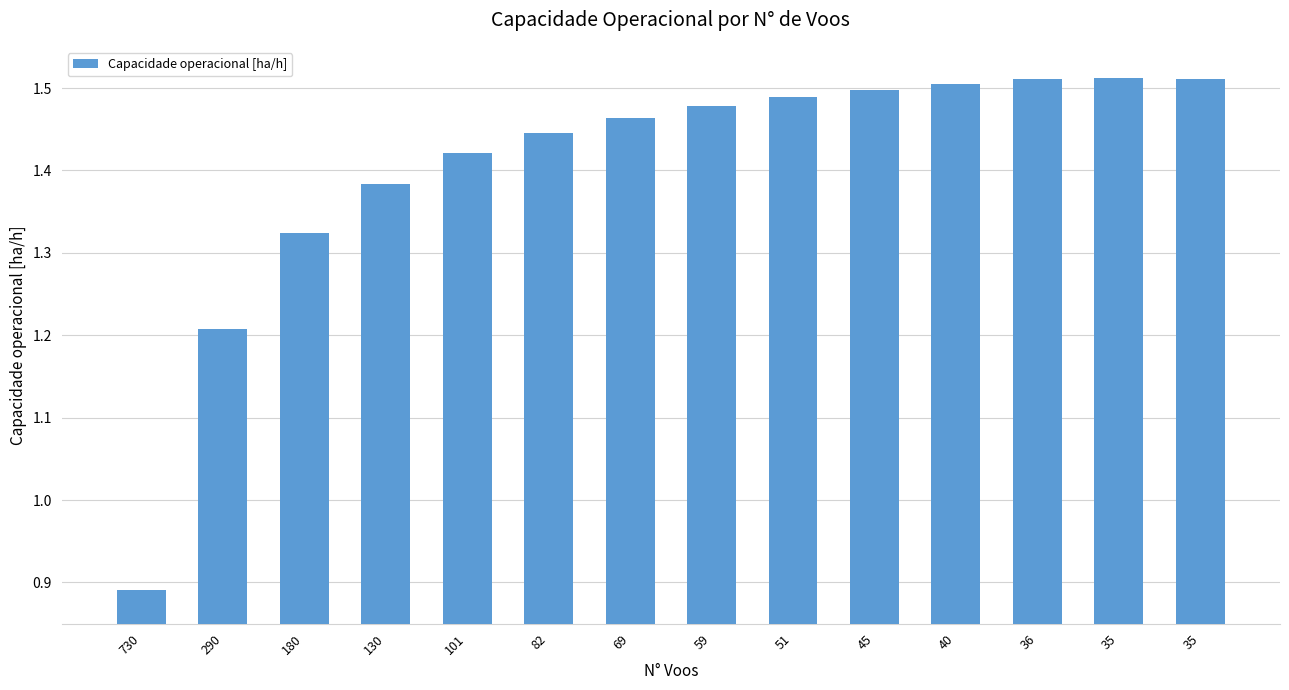

What is the maximum value shown in the chart?

1.5